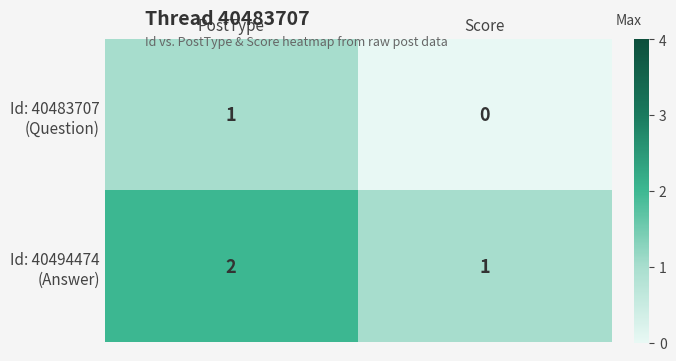

At which category is the sum across all series the highest?

PostType